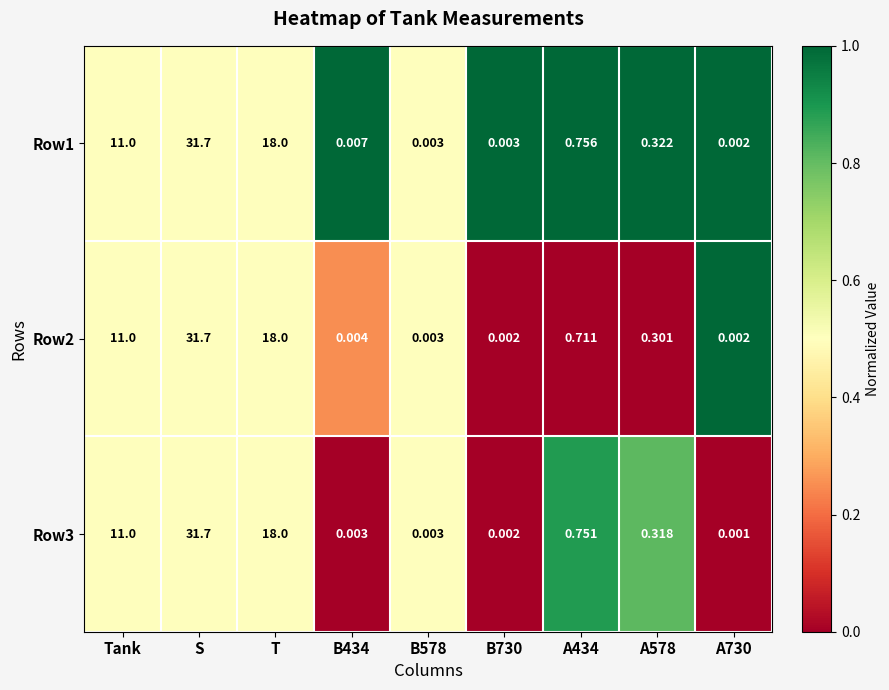

At which label is Row2 closest to 15?

T